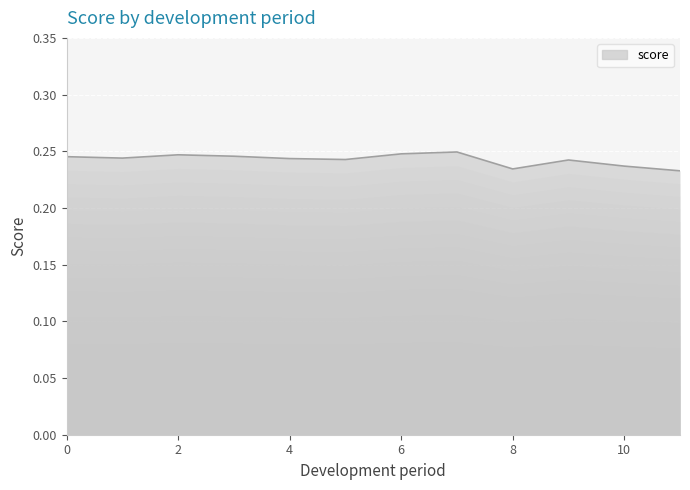

How many lines are shown in the chart?

1